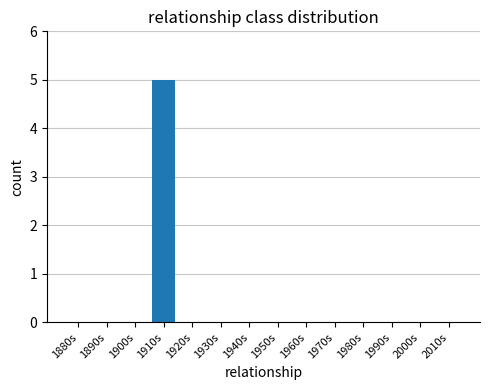

Count the number of data series in this chart.

1